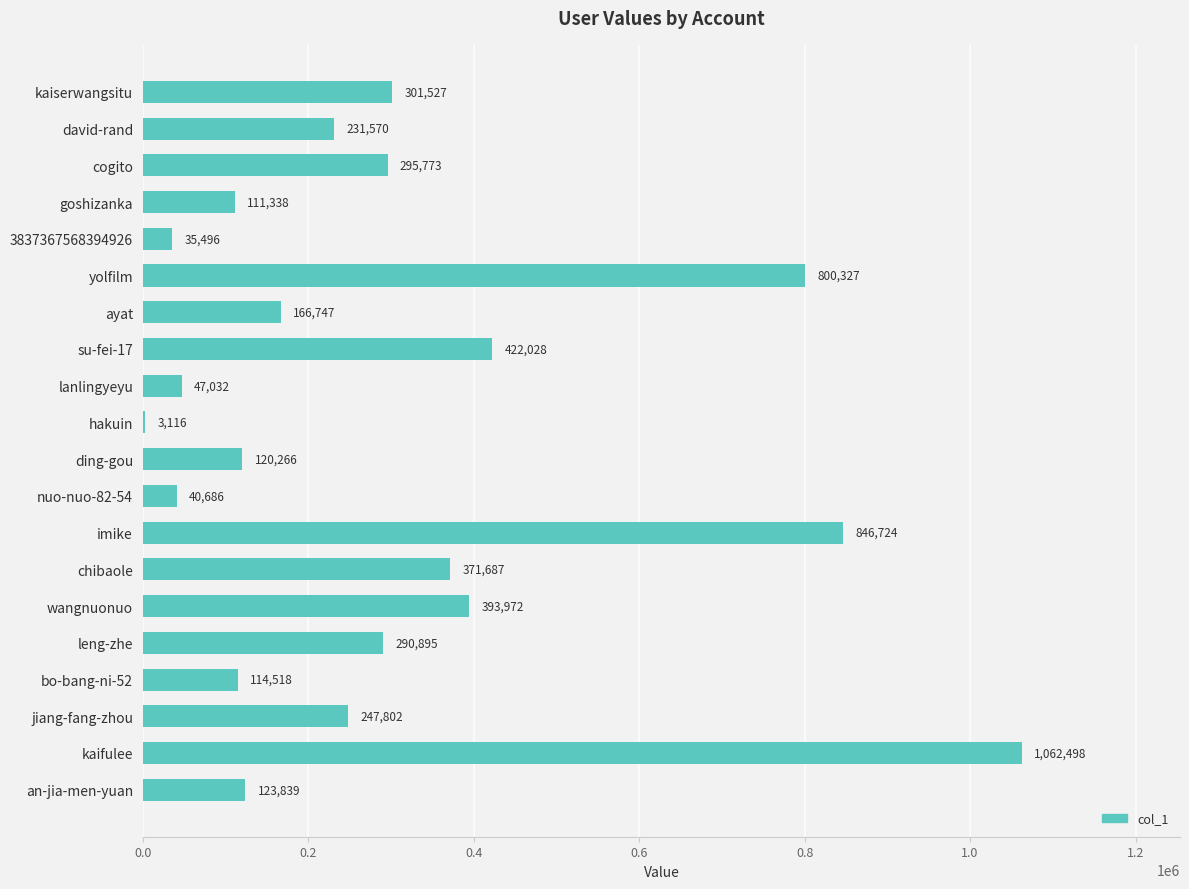

Which label corresponds to the largest value in the chart?

kaifulee